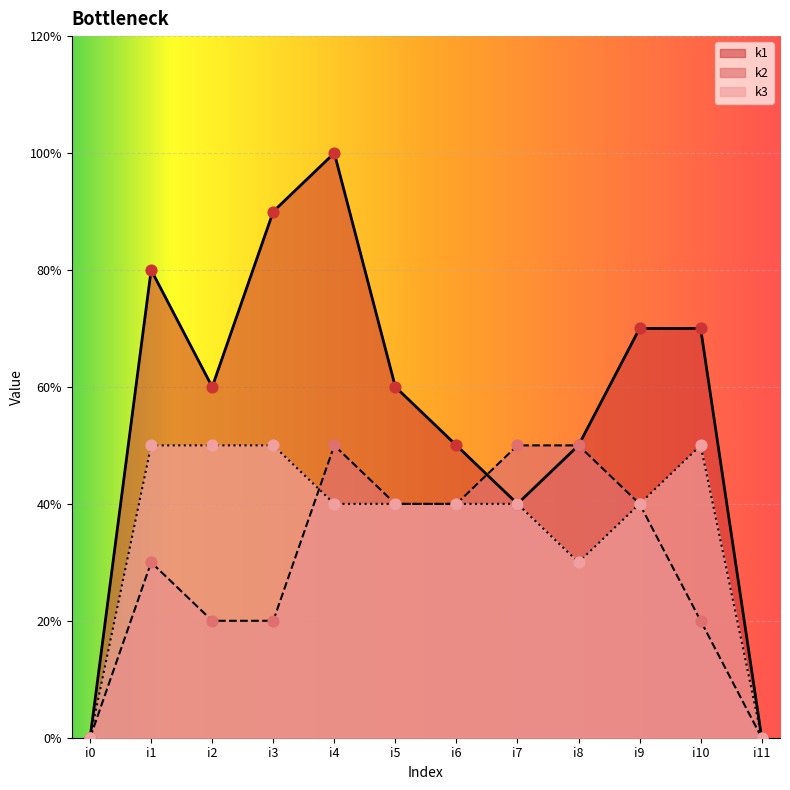

What are all the series names shown in the legend?

k1, k2, k3